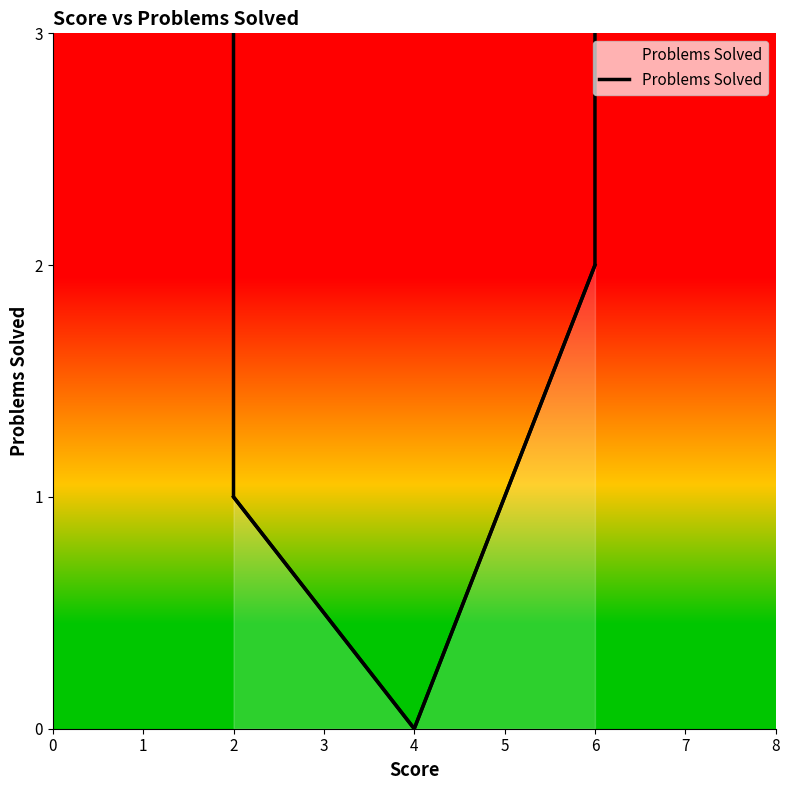

What is the change in value from 4 to 6?

+2